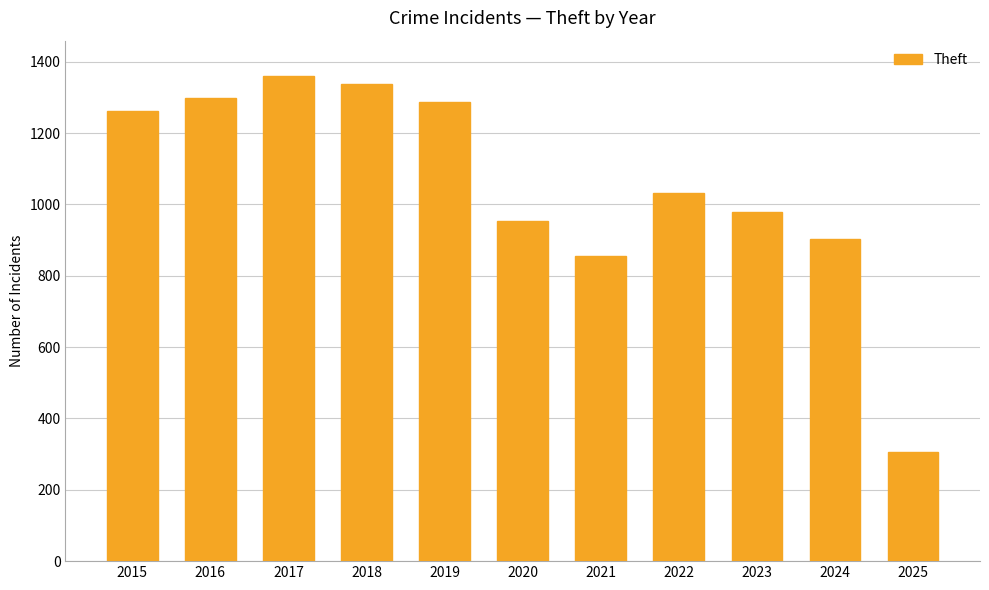

What value does the data have at 2017?

1359